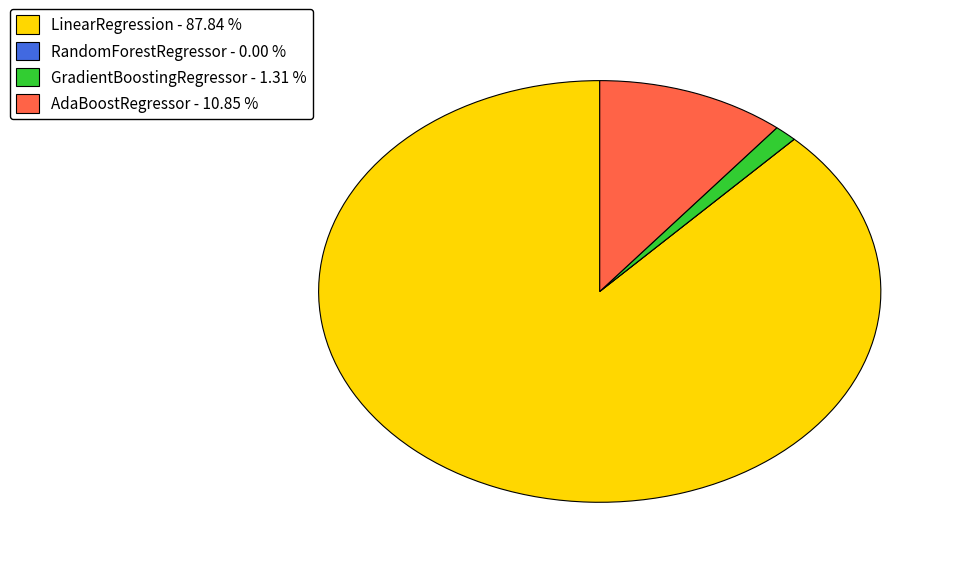

Is LinearRegression the majority of the pie?

Yes